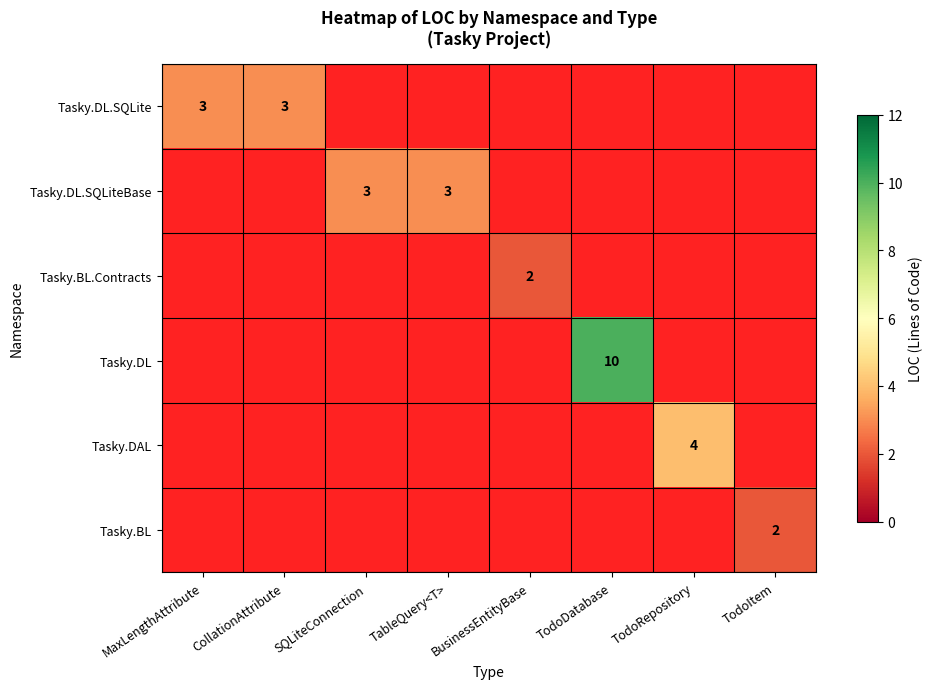

The Tasky.DL.SQLite series shows 4 at CollationAttribute. True or false?

False